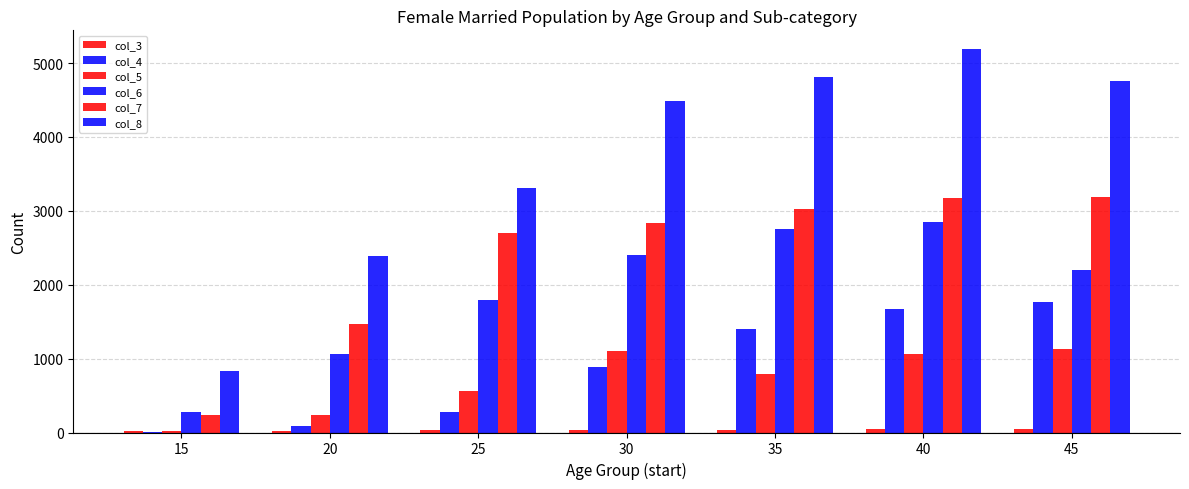

Which has a higher value, 15 or 20?

20